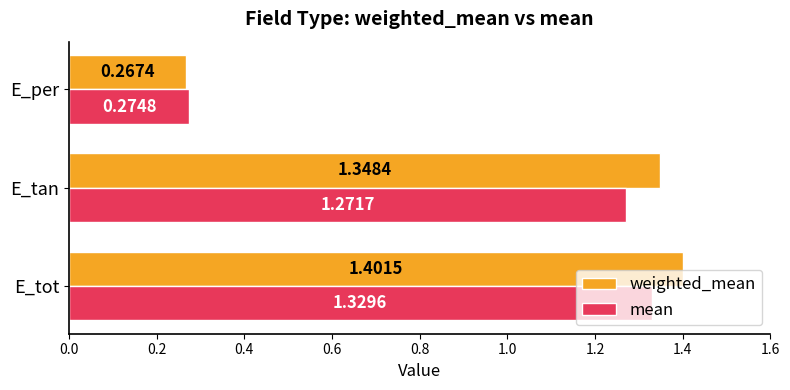

What is the average value of the weighted_mean series?

1.0